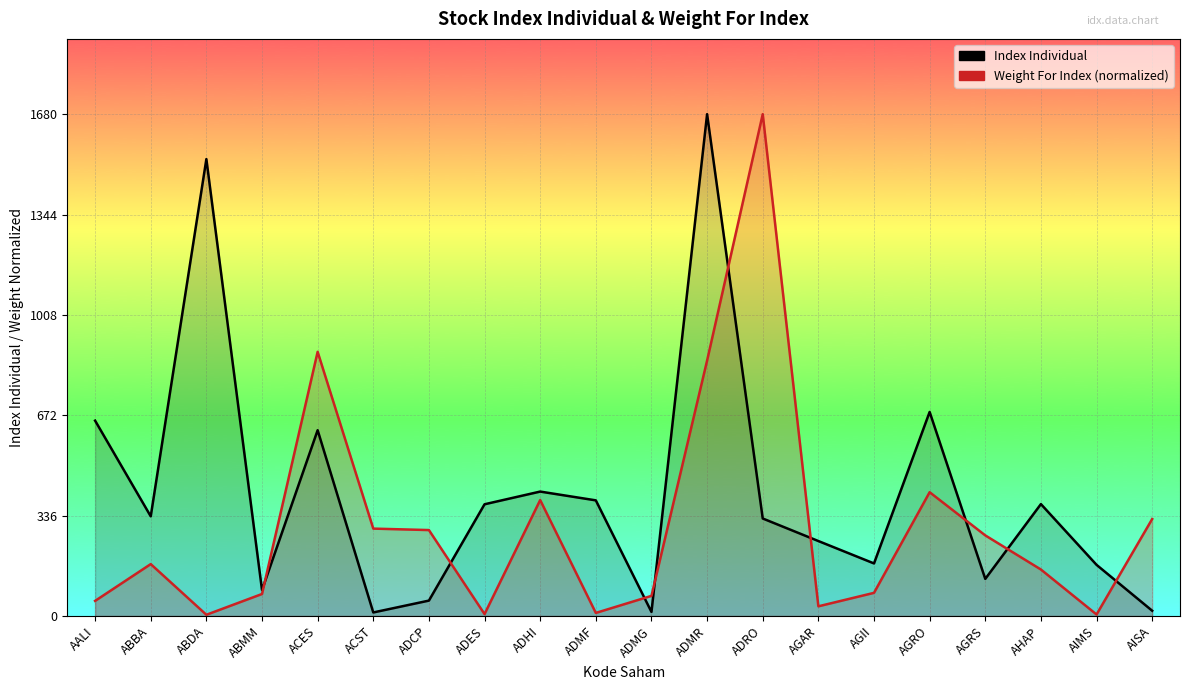

What is the sum of all Weight For Index (normalized) values?

6052.9